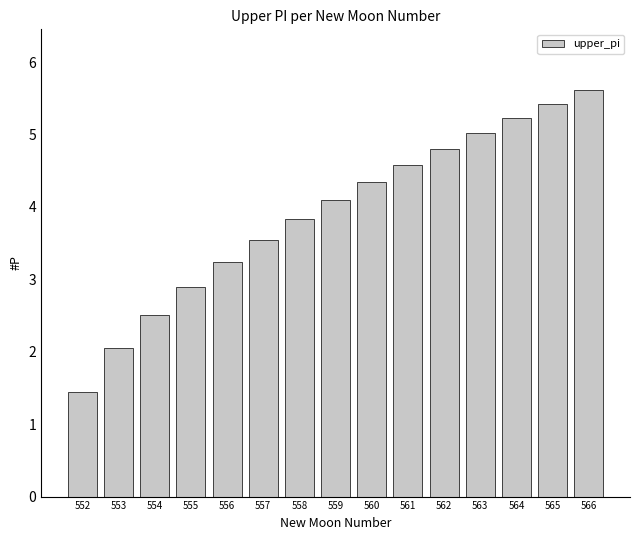

How many distinct data groups are displayed?

1